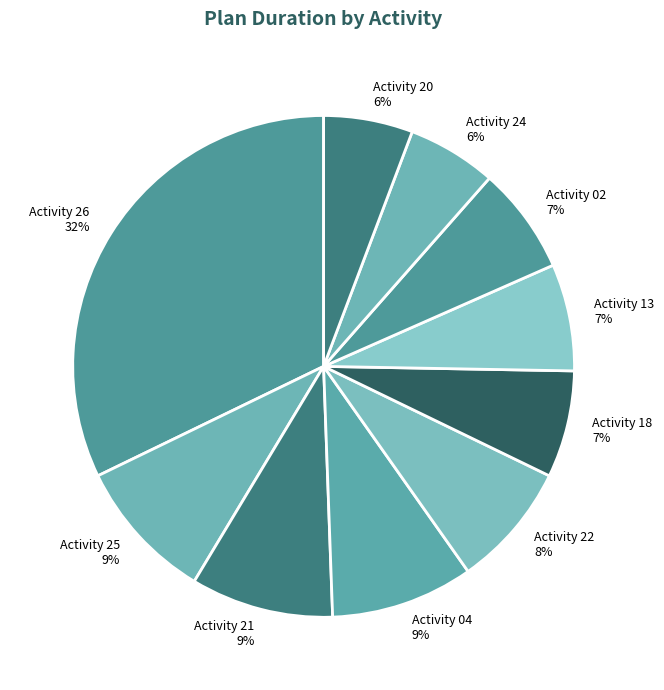

Combined, do Activity 25 and Activity 26 account for over 50%?

No